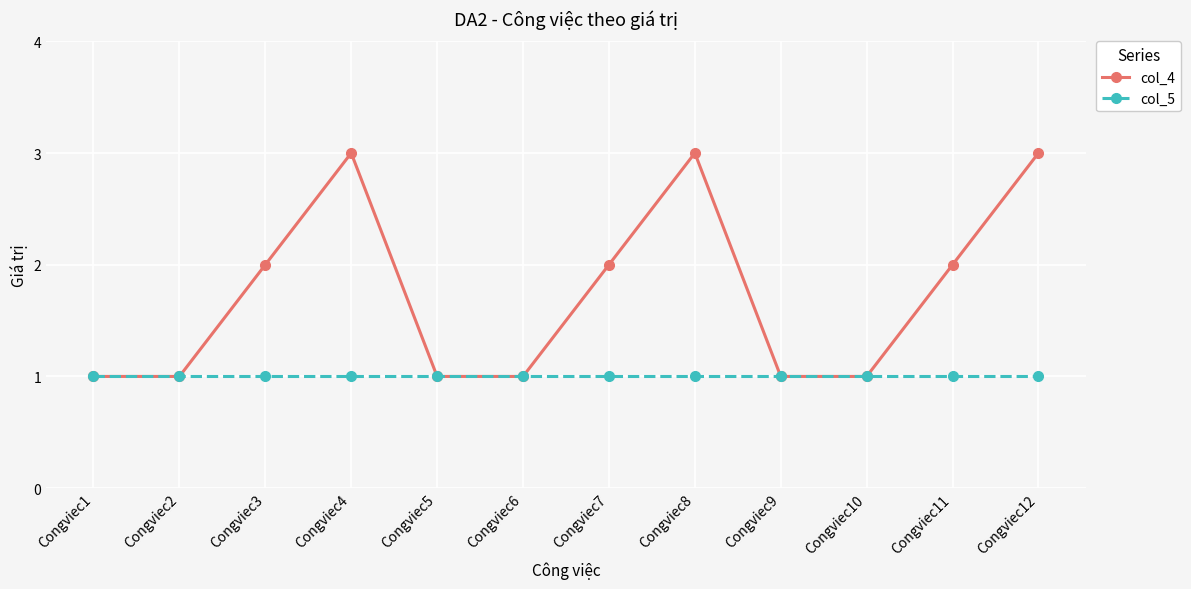

What is the smallest value displayed?

1